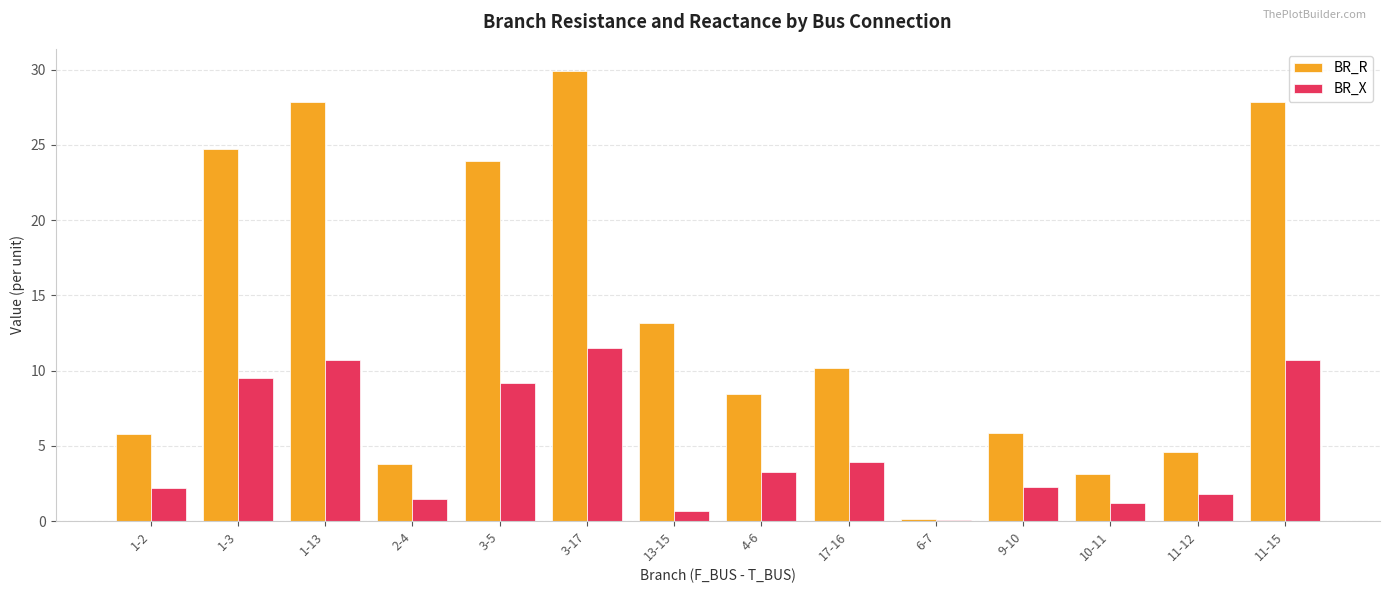

What is the difference between the BR_X values at 3-17 and 11-12?

9.7